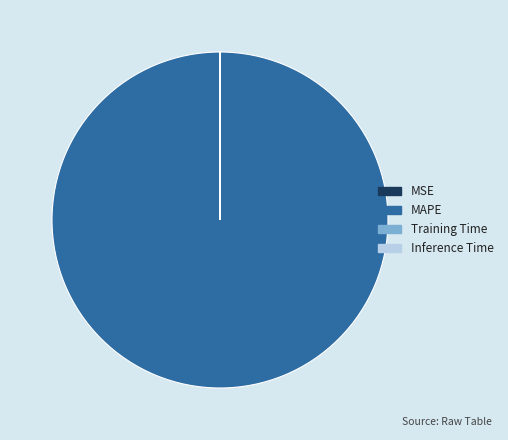

The MAPE slice represents 100% of the pie. True or false?

True